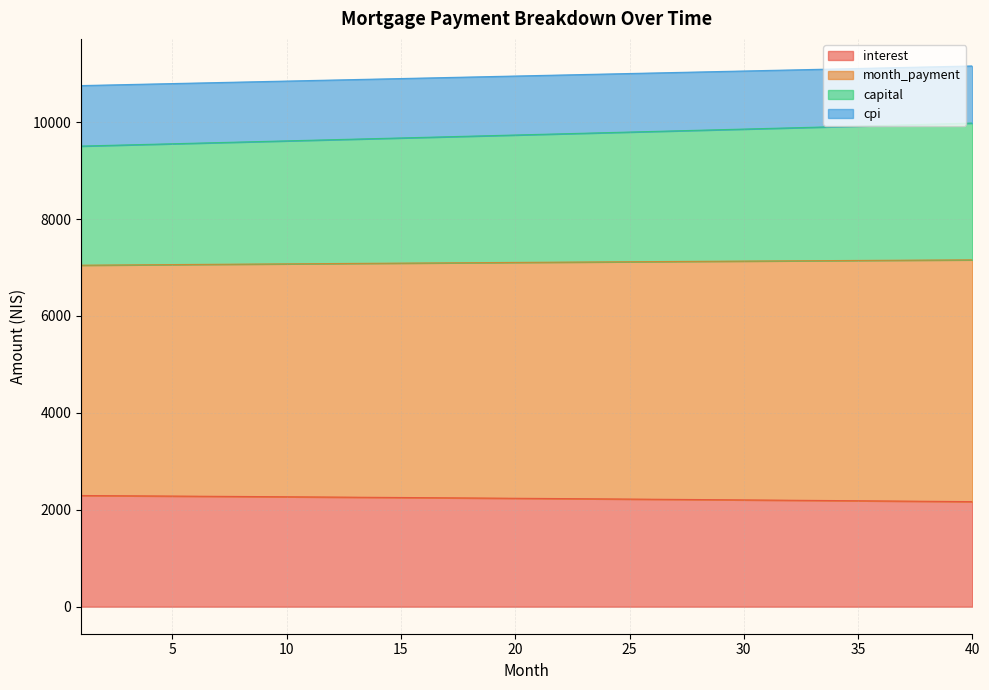

True or false: capital and month_payment cross at least once.

False